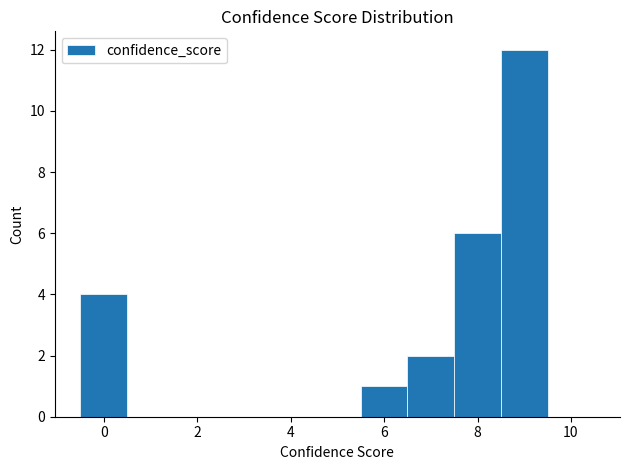

Reading left to right, list every bar in this chart as the range it spans on the x-axis followed by its height. Neither the bar edges nor the heights are printed on the chart, so give them approximately, as read against the axes.

-0.5 to 0.5: 4
0.5 to 1.5: 0
1.5 to 2.5: 0
2.5 to 3.5: 0
3.5 to 4.5: 0
4.5 to 5.5: 0
5.5 to 6.5: 1
6.5 to 7.5: 2
7.5 to 8.5: 6
8.5 to 9.5: 12
9.5 to 10.5: 0